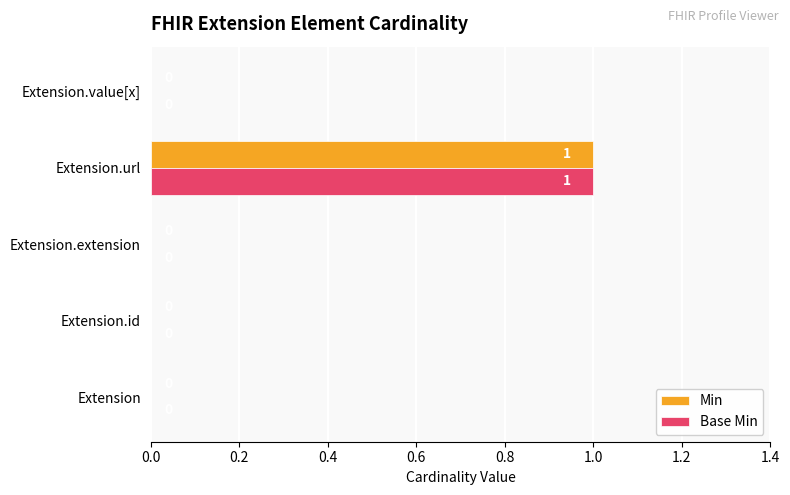

How many data points does each series have?

5